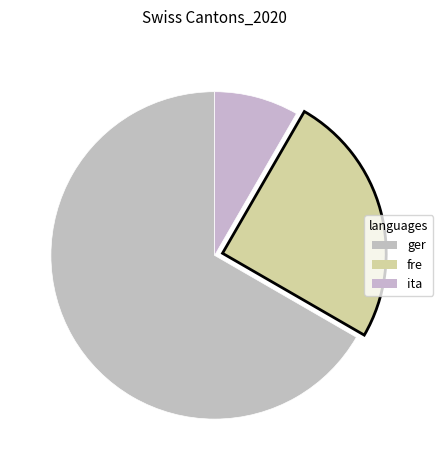

Count the number of slices in the pie.

3